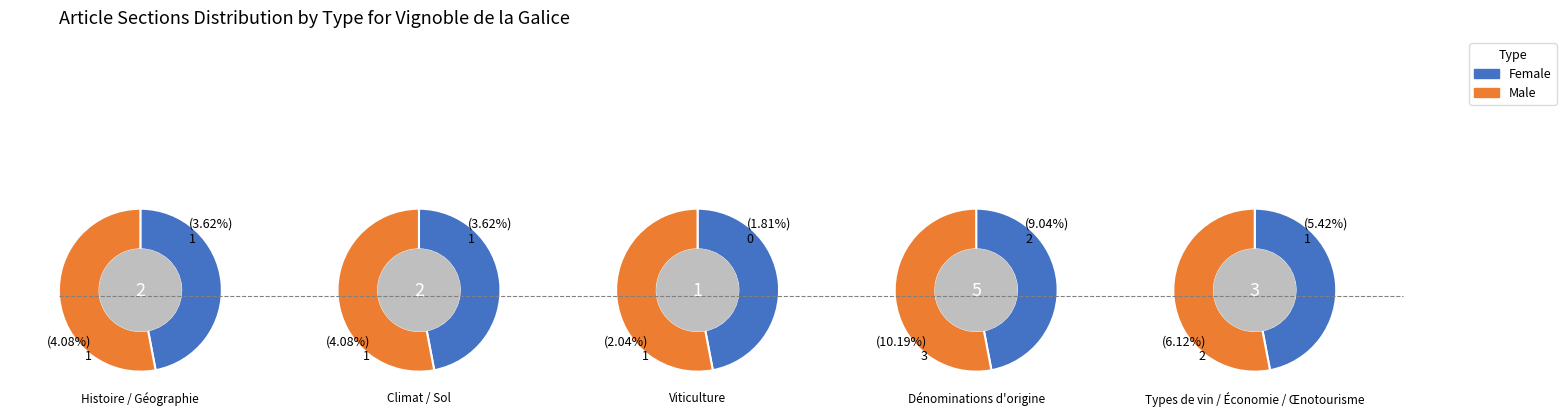

Is it true that Climat is 8% of the pie?

True